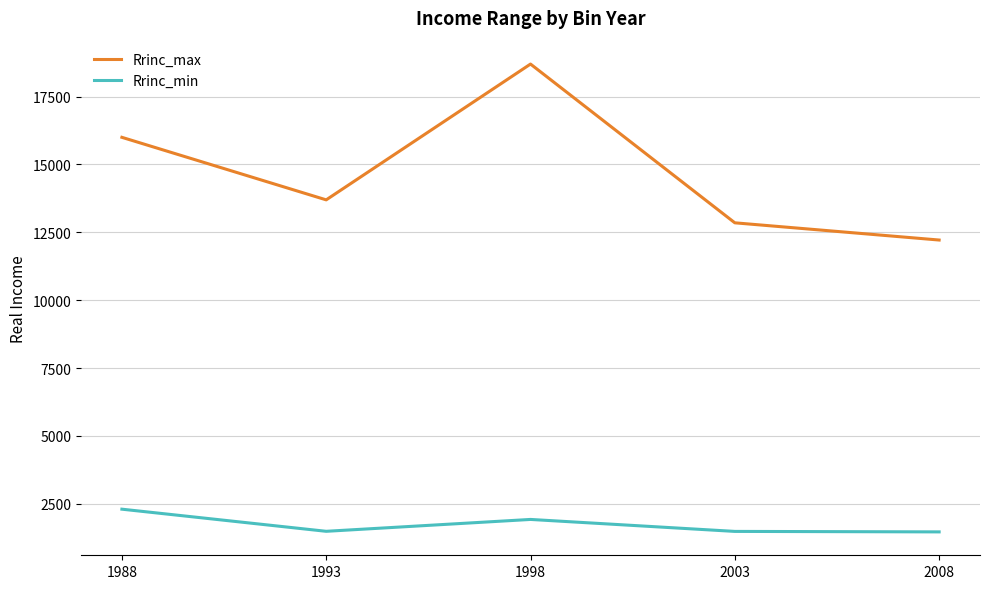

List the series in order of their overall mean, highest first.

Rrinc_max, Rrinc_min